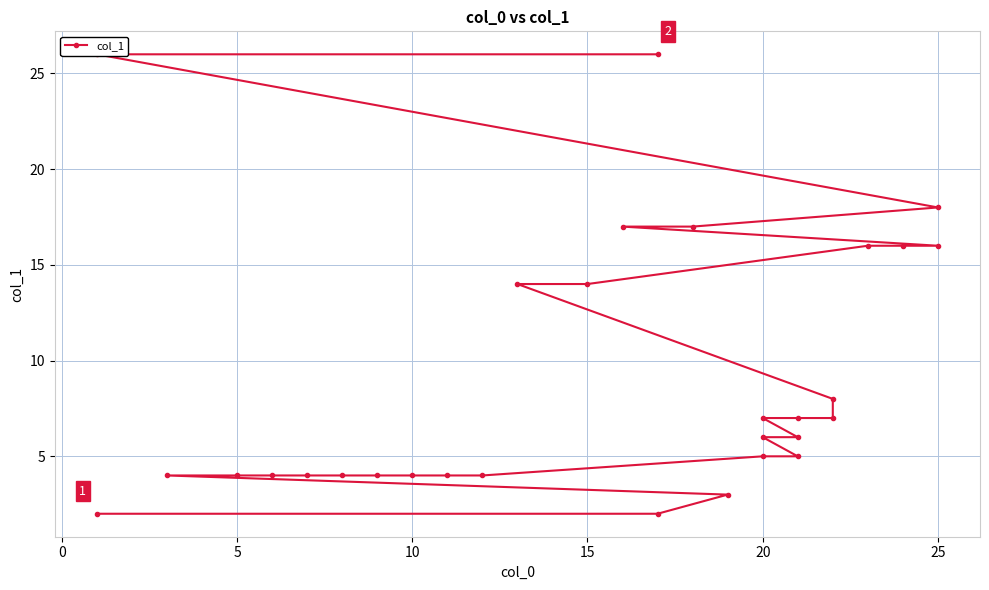

Reading left to right, what are all the values shown in this chart?

2	2	3	4	4	4	4	4	4	4	4	4	5	5	6	6	7	7	7	8	14	14	16	16	16	17	17	18	26	26